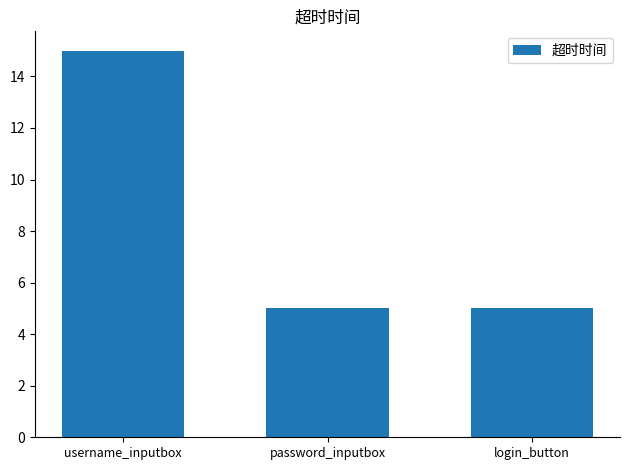

What is the label of the 3rd bar from the right?

username_inputbox